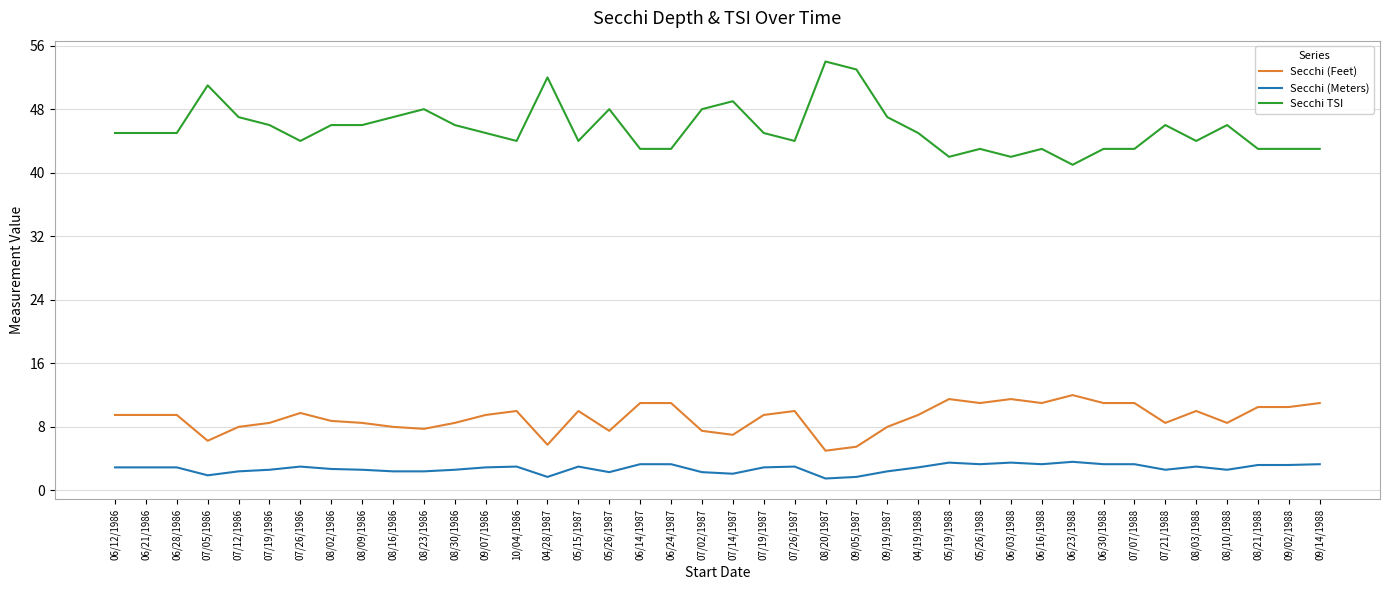

At which label does Secchi (Meters) first exceed 2?

06/12/1986